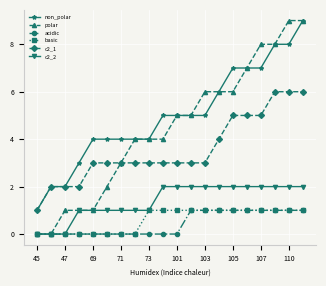

Which series has the largest total across all categories?

non_polar